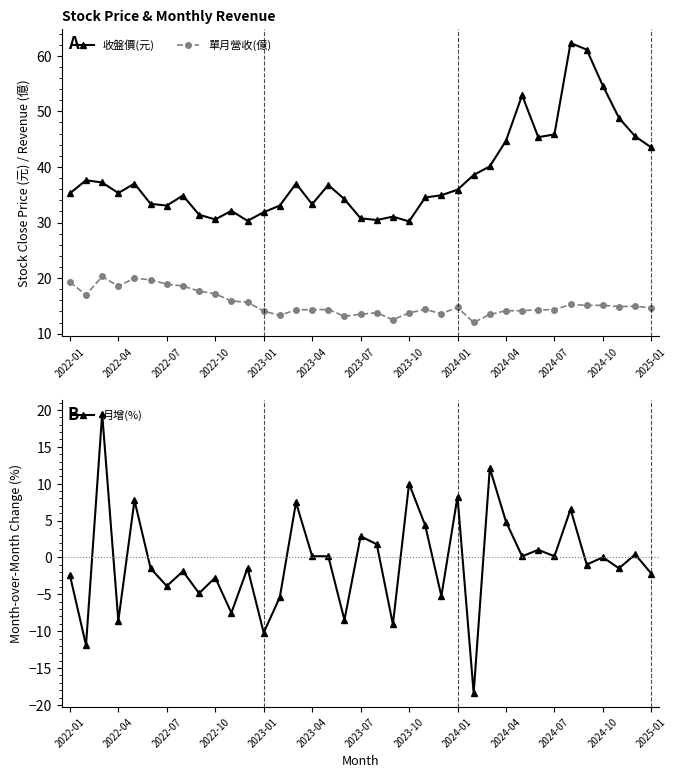

True or false: 月增(%) and 單月營收(億) intersect in this chart.

False